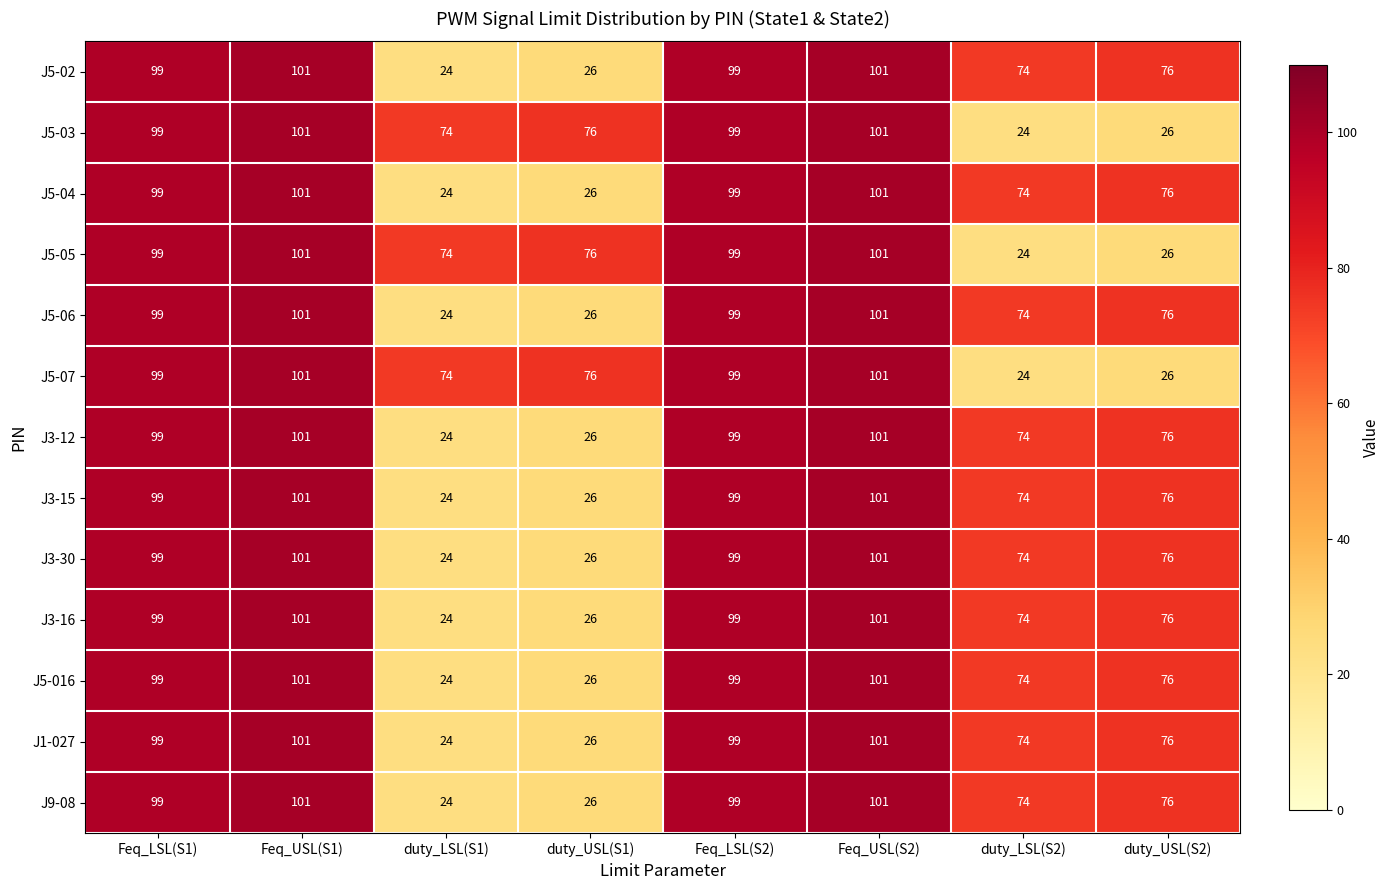

Read the J5-06 value at duty_USL(S2), to the nearest 10.

80